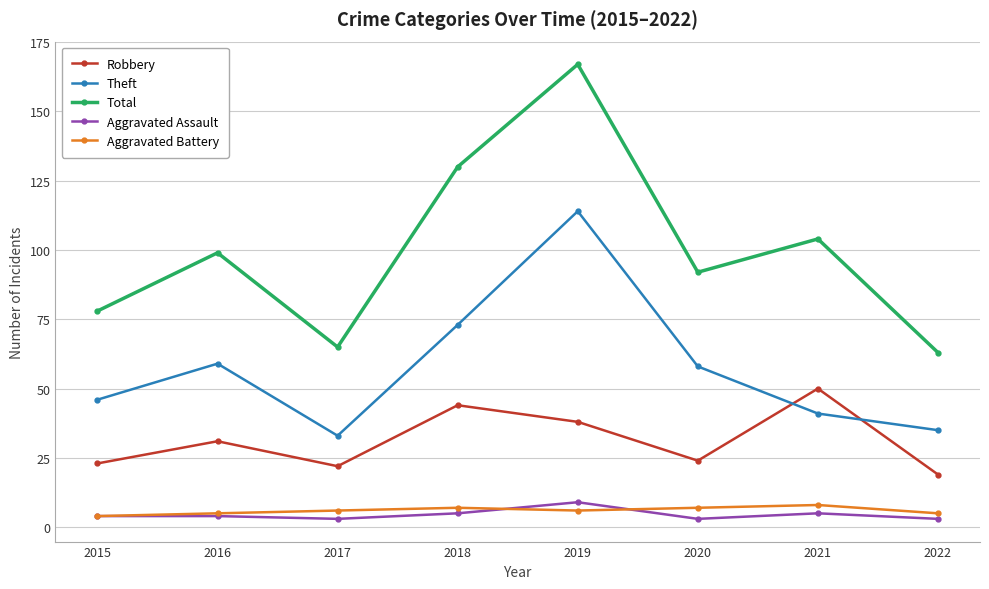

What is the average value of the Aggravated Battery series?

6